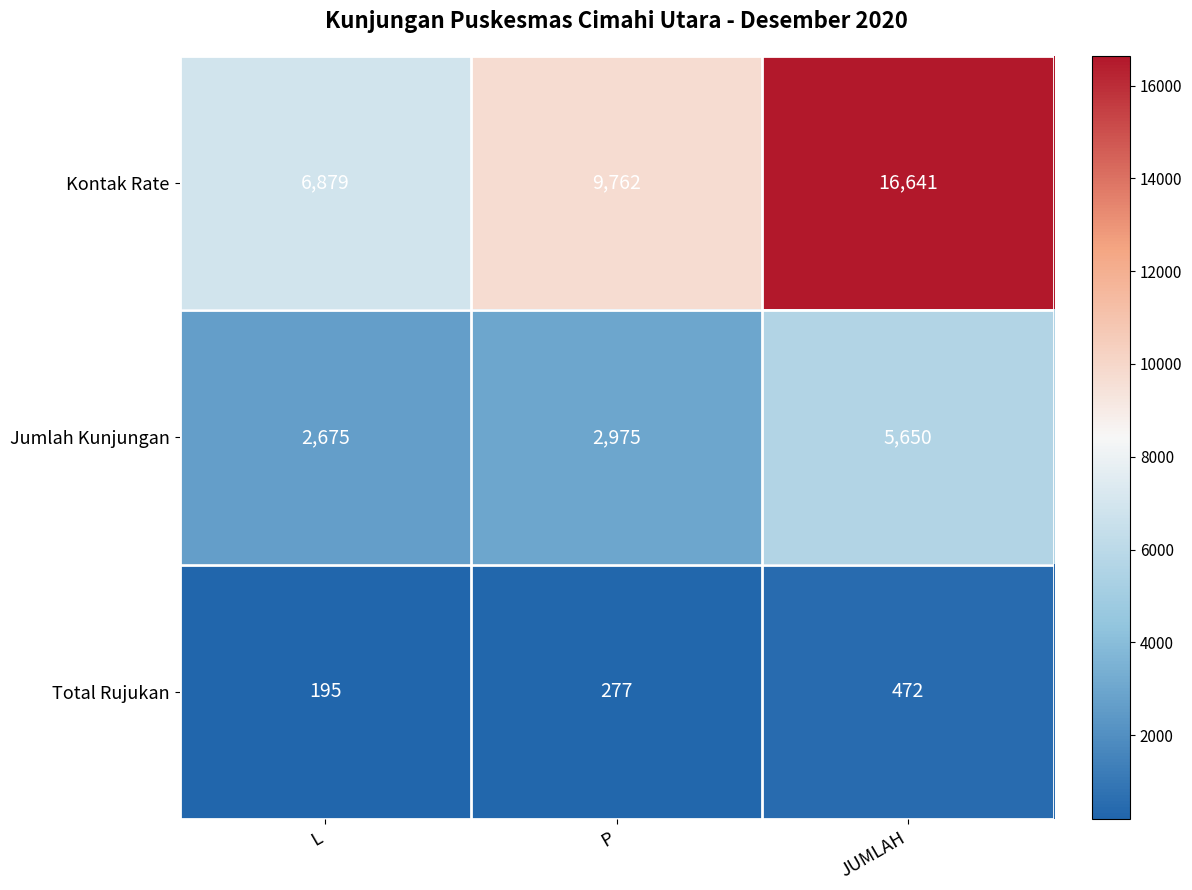

How many data points does each series have?

3